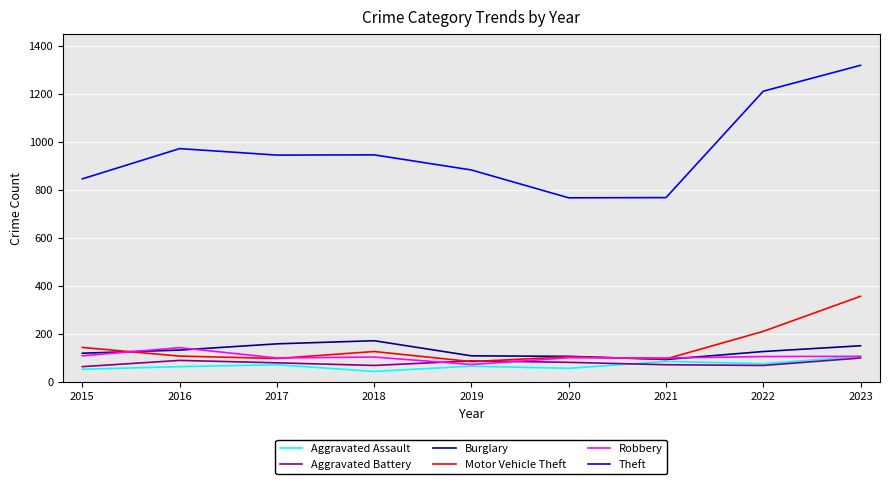

What is the total value across all series at 2018?

1456